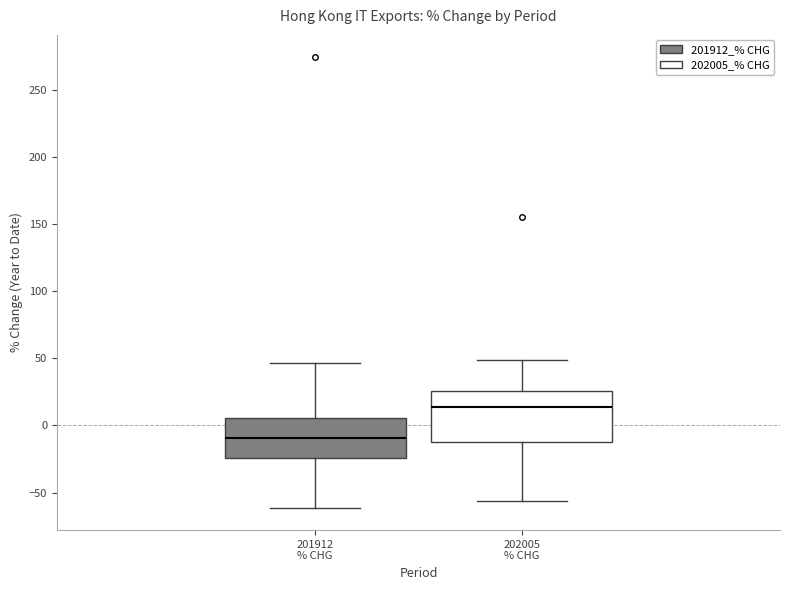

Which box has the highest median line?

202005 % CHG